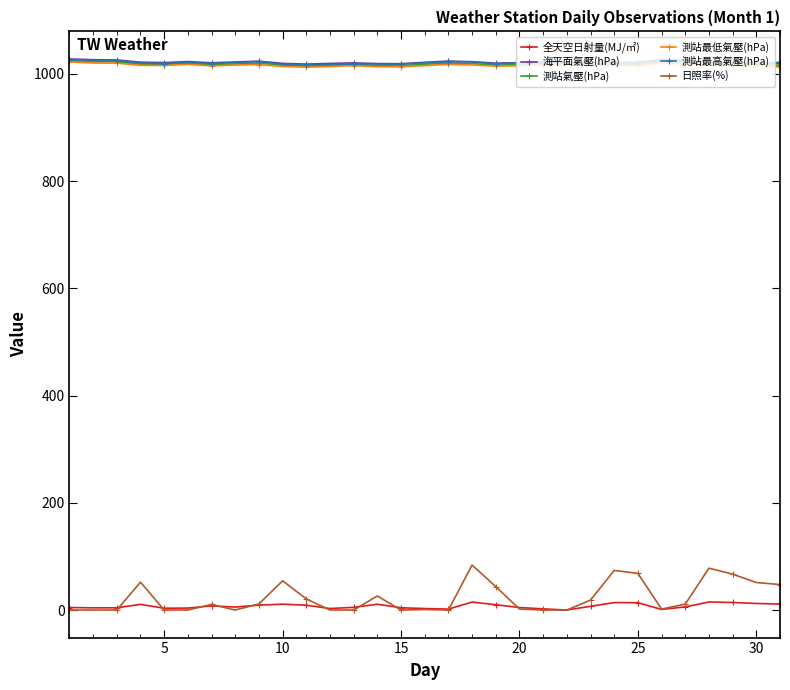

Which series has the widest spread of values?

日照率(%)